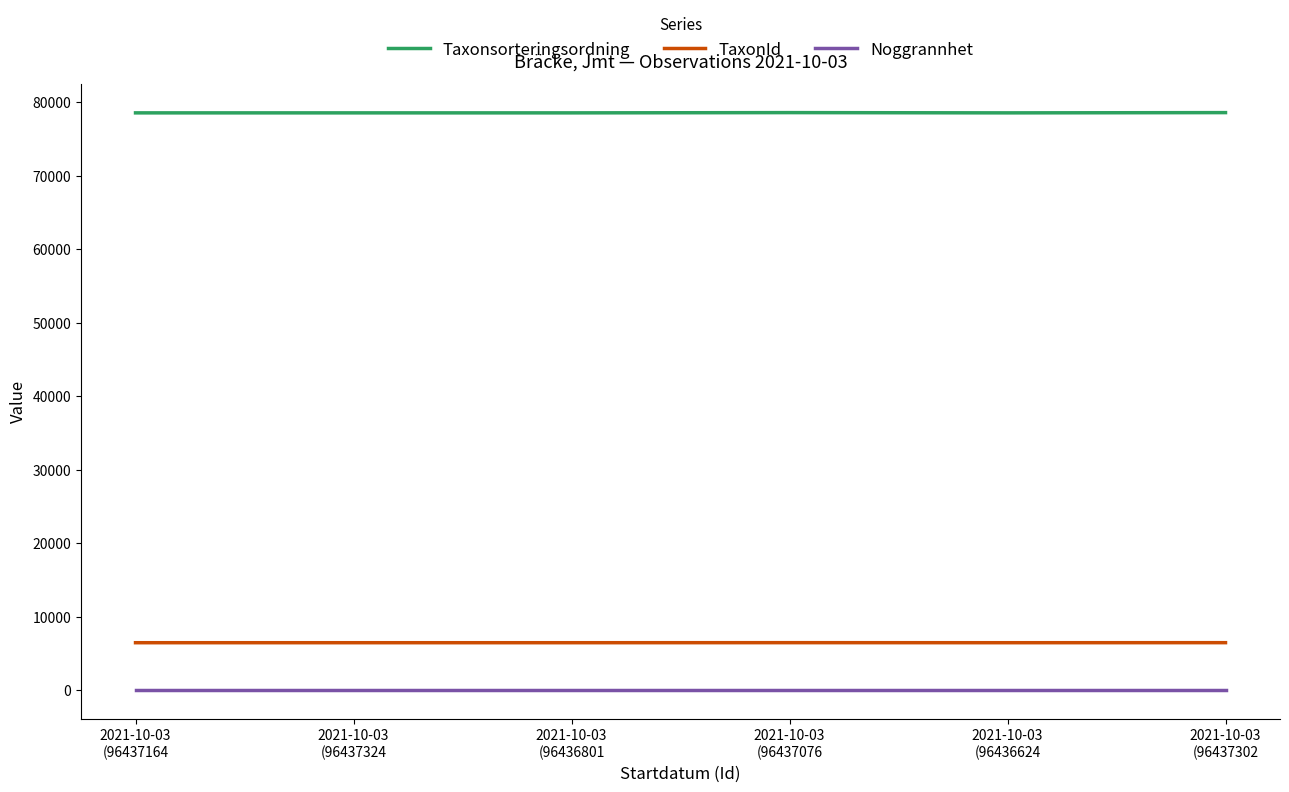

List the series in order of their peak value, lowest first.

Noggrannhet, TaxonId, Taxonsorteringsordning